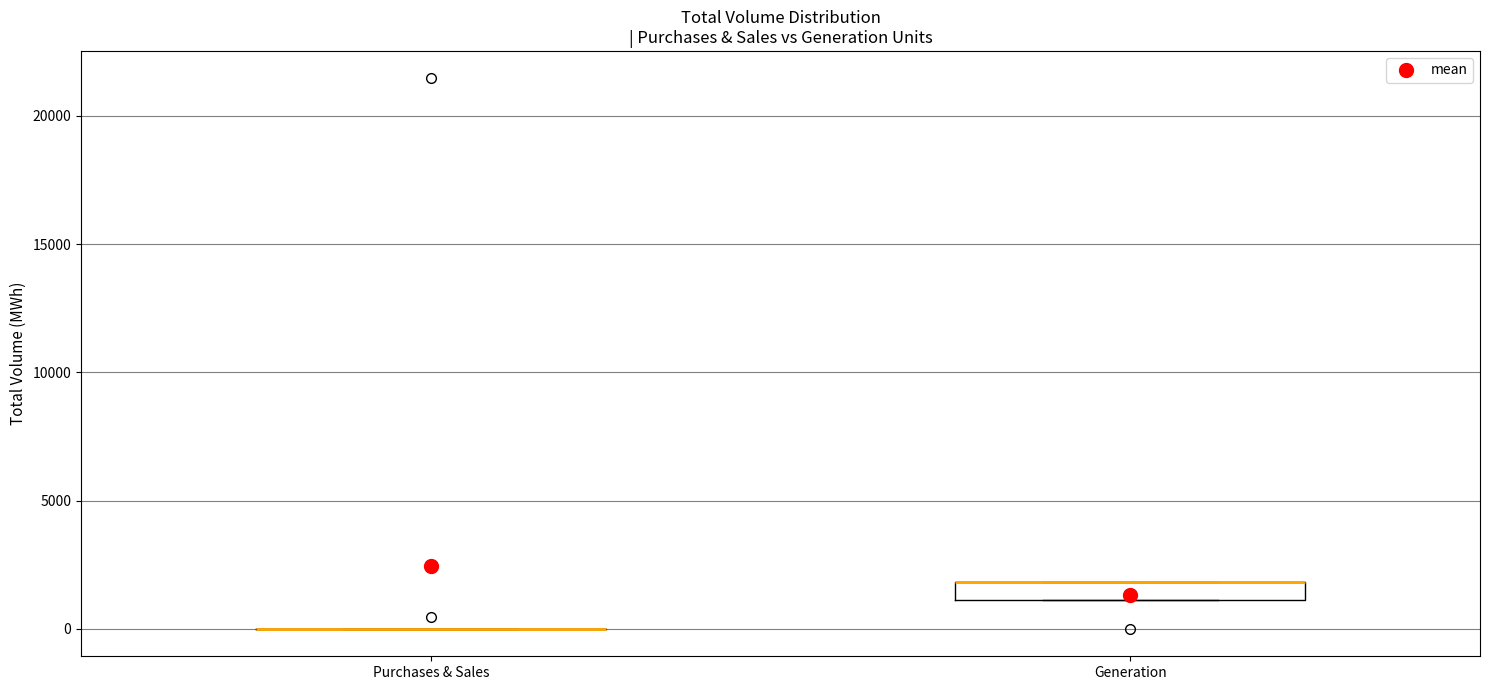

Comparing the boxes themselves (not the whiskers), which one is the tallest?

Generation